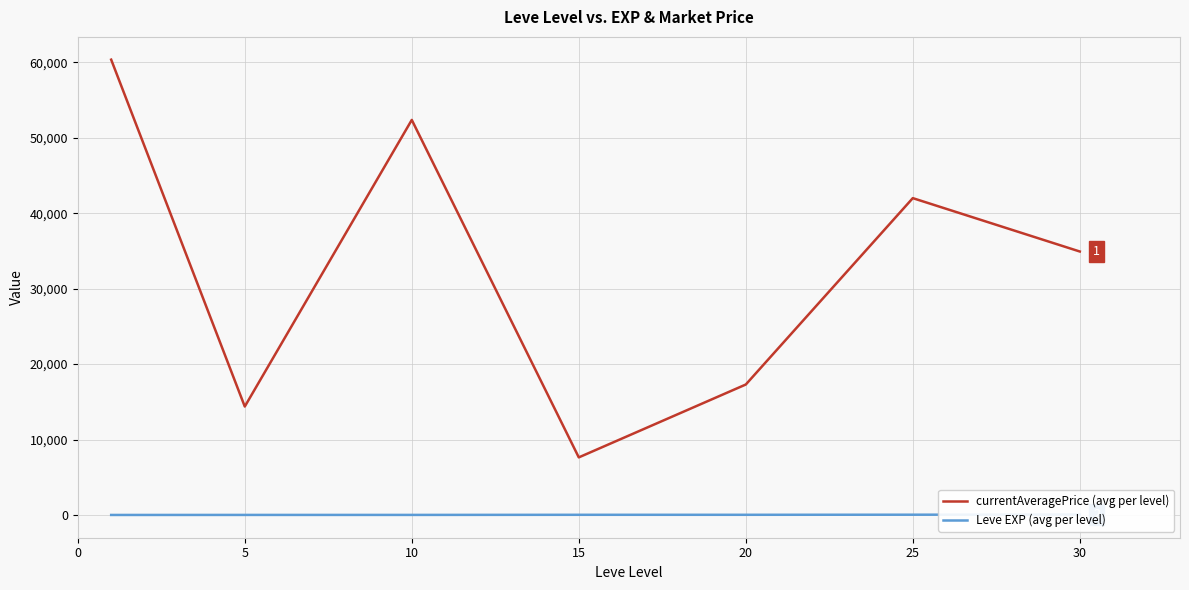

What is the lowest value of the Leve EXP (avg per level) series?

1.3